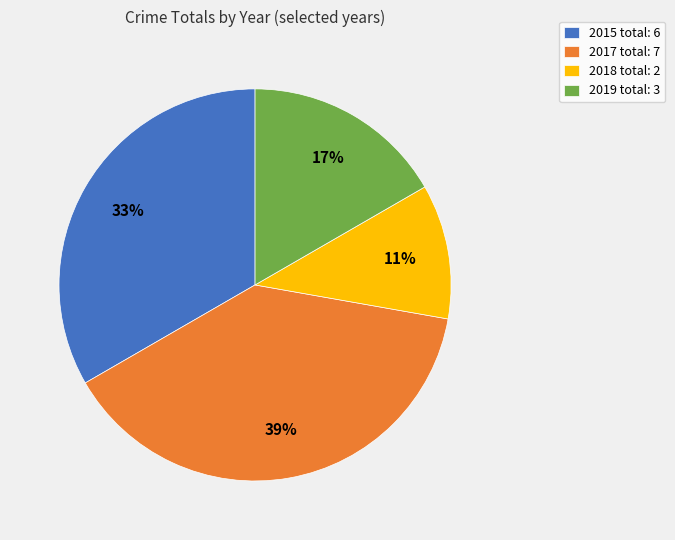

True or false: 2019 accounts for 24% of the total.

False